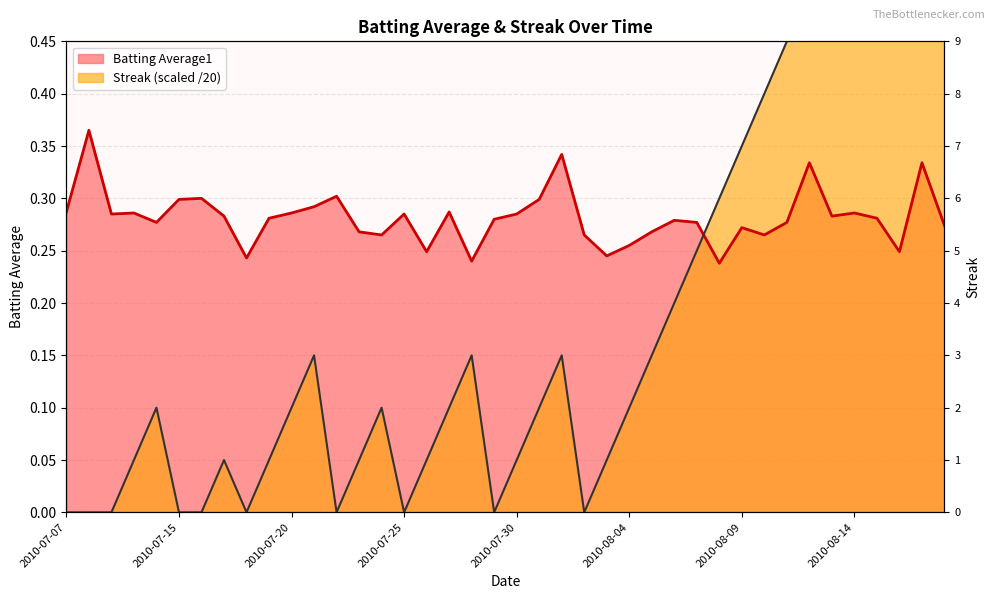

List the series in order of their overall mean, lowest first.

Streak, Batting Average1